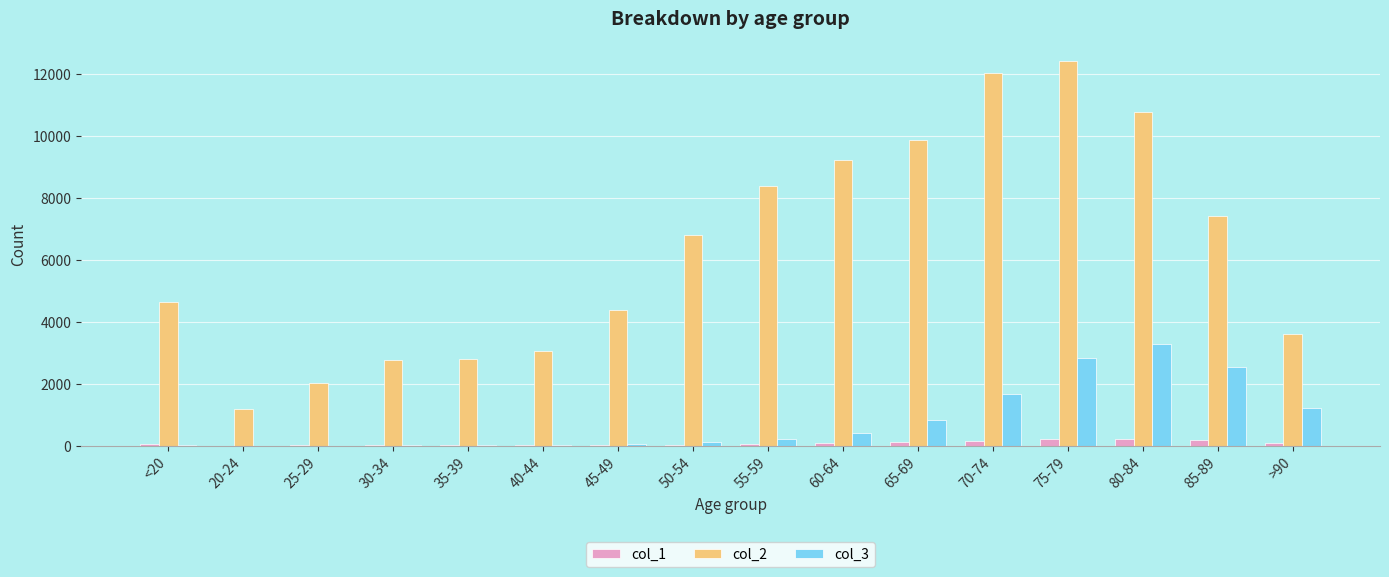

Which label corresponds to the largest value in the chart?

75-79